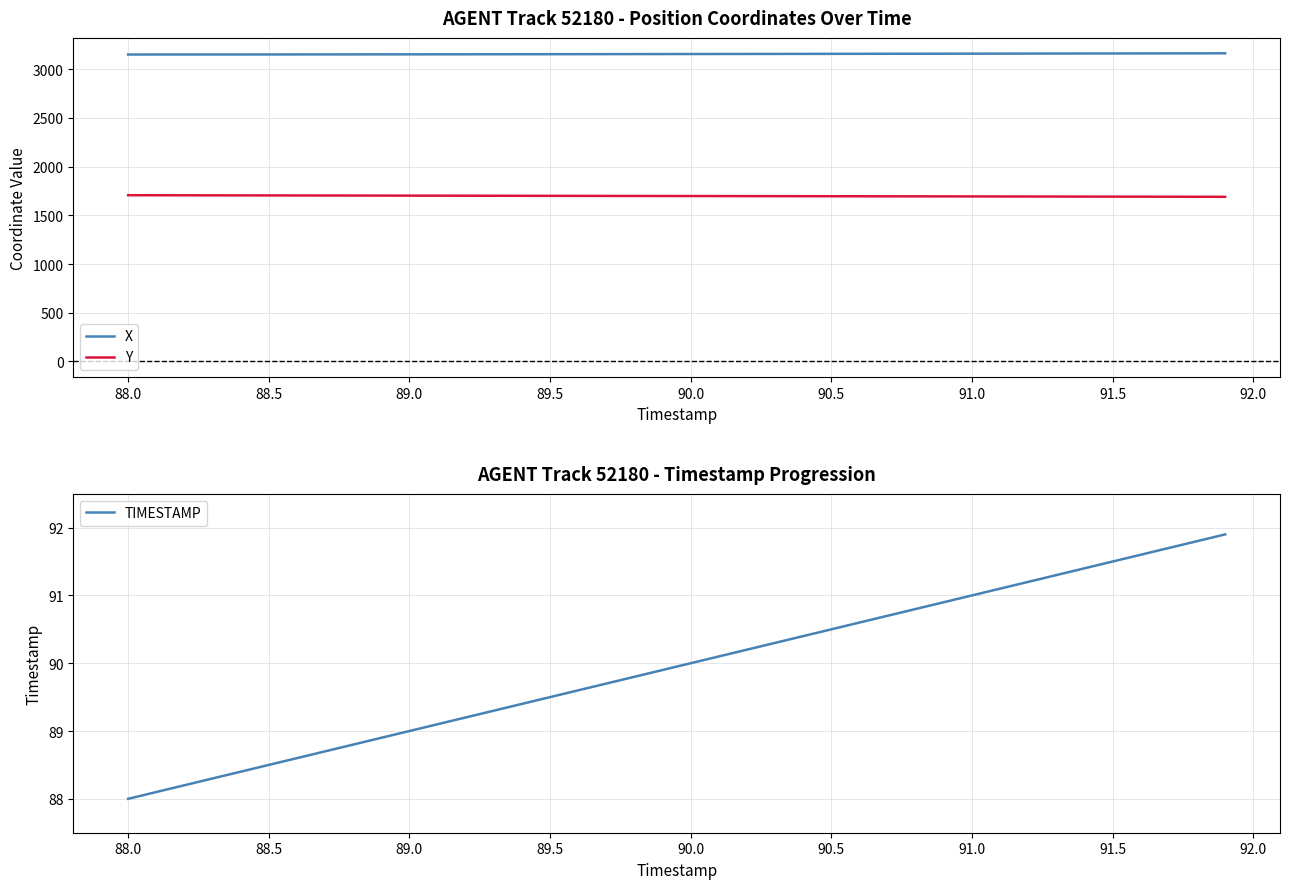

Where does the Y series first go above 1697?

88.0